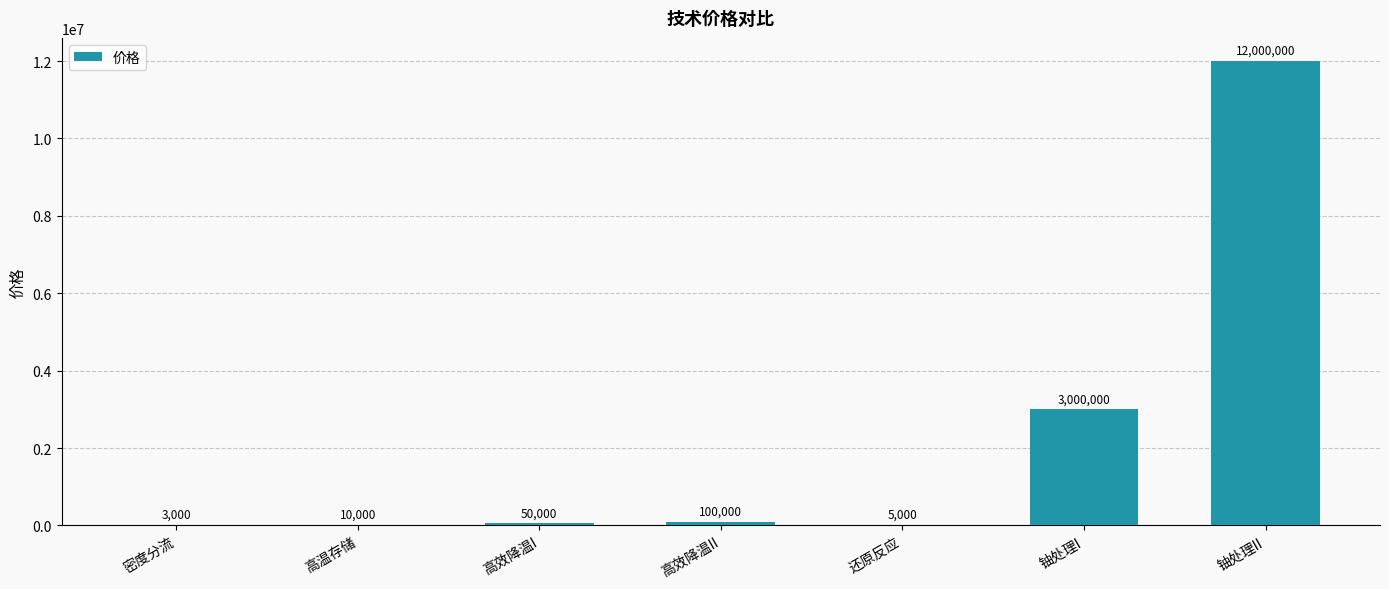

Reading left to right, extract all data points from this chart.

密度分流=3000	高温存储=10000	高效降温I=50000	高效降温II=100000	还原反应=5000	铀处理I=3000000	铀处理II=12000000